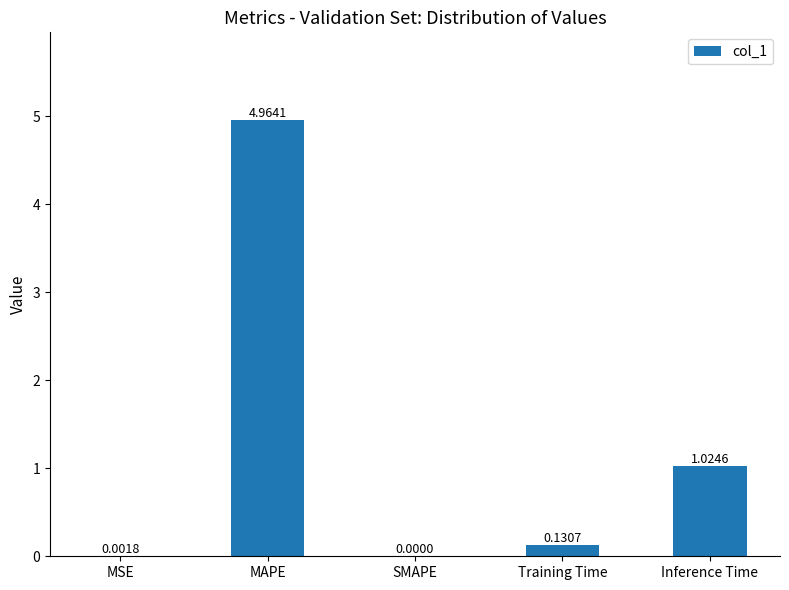

Between SMAPE and MAPE, which is larger?

MAPE